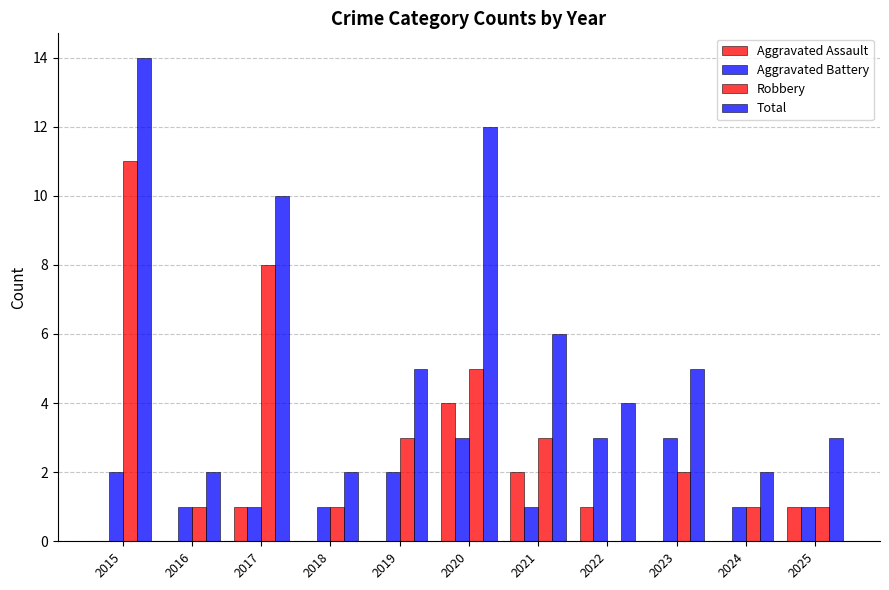

True or false: Aggravated Battery has a value of 1 at 2016.

True